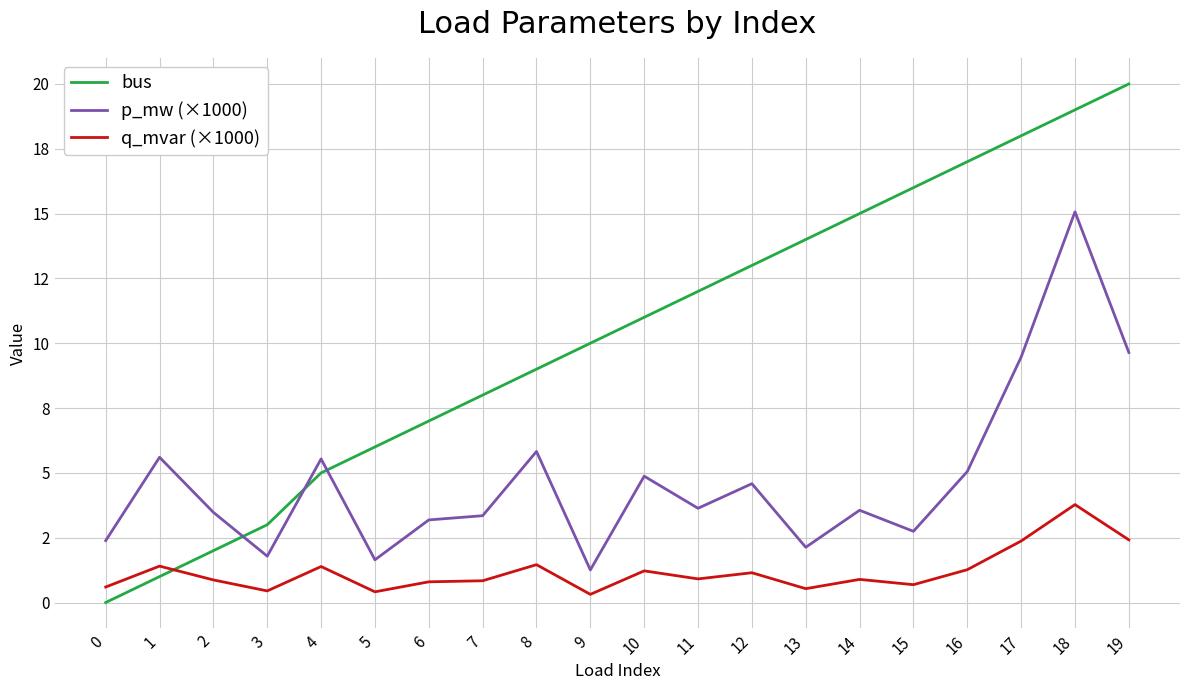

List the series in order of their overall mean, highest first.

bus, p_mw (×1000), q_mvar (×1000)